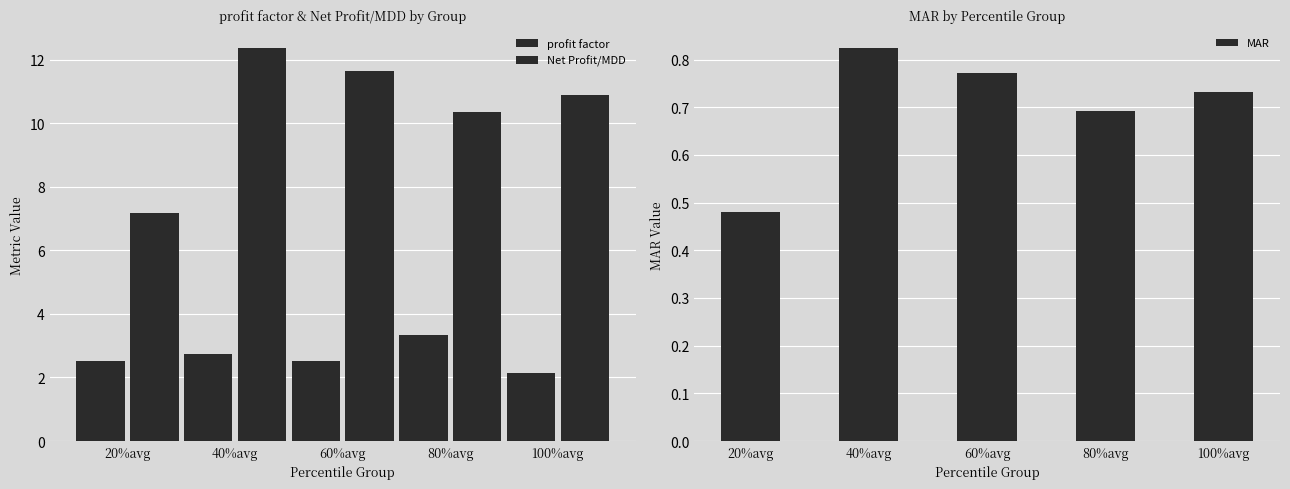

What is the sum of the MAR values at 20%avg and 100%avg?

1.2